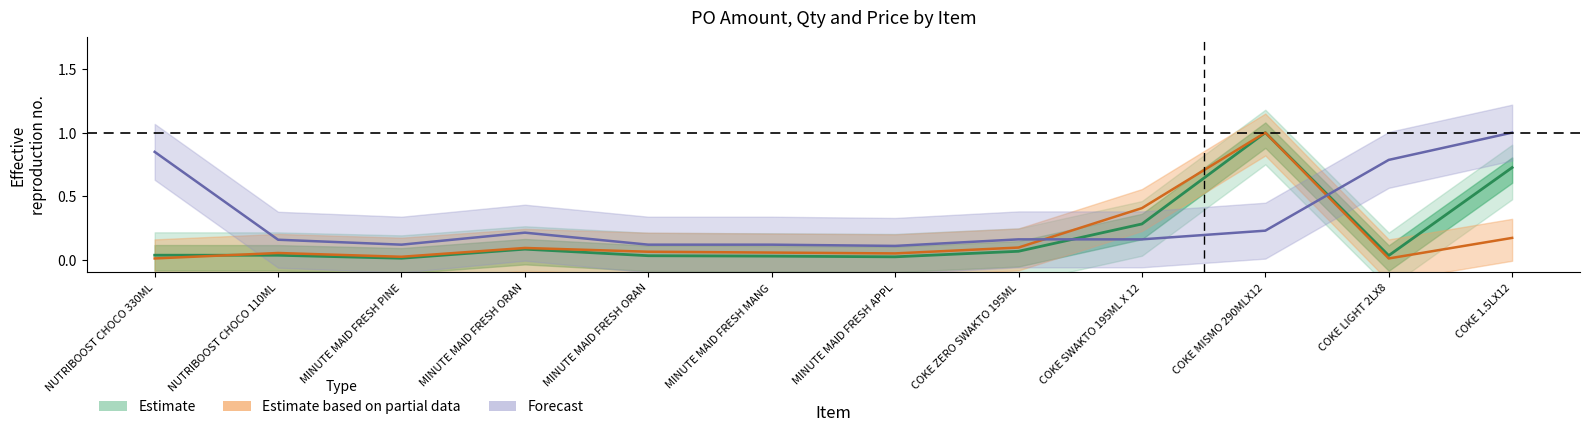

The Forecast series shows 0.1 at MINUTE MAID FRESH PINE. True or false?

True